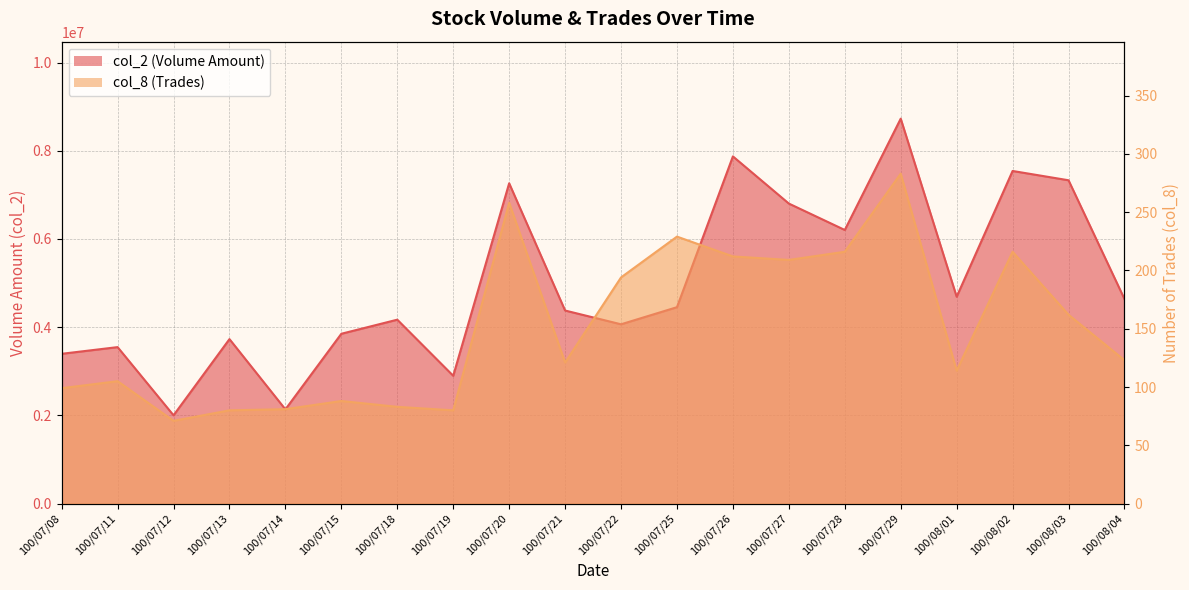

Is it true that col_8 equals 258 at 100/07/20?

True